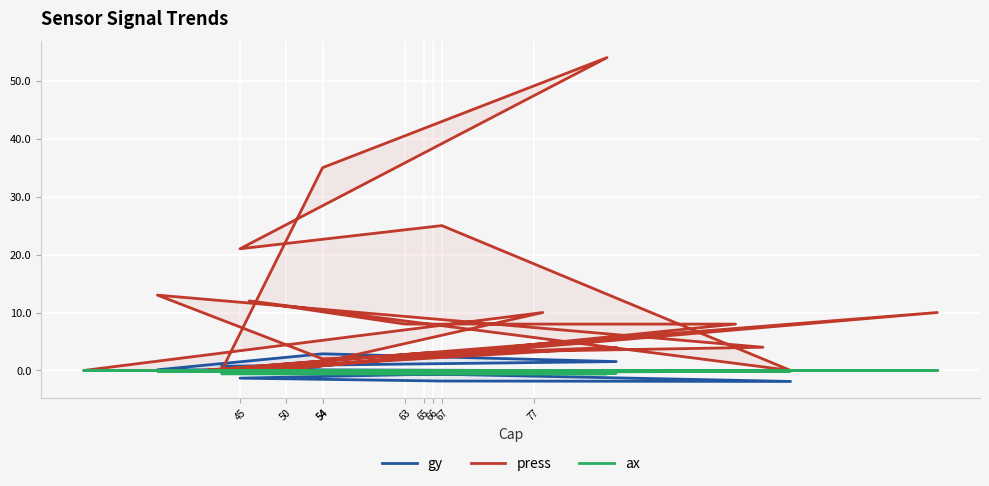

What is the label of the 25th point from the right?

66